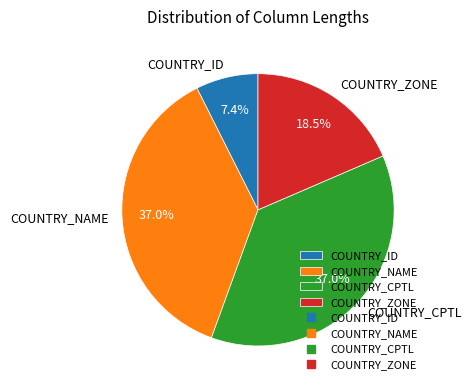

To the nearest percent, what is the difference between the COUNTRY_ID and COUNTRY_NAME slice percentages?

30%